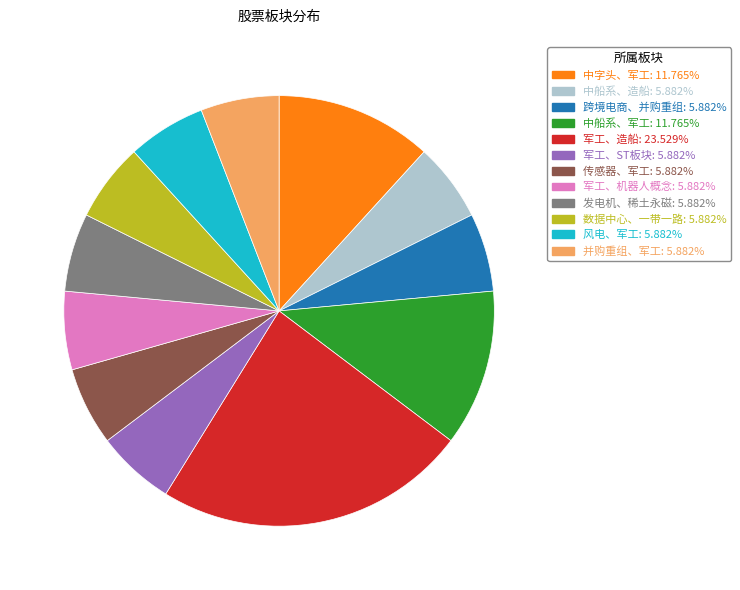

Which slice is the largest?

军工、造船